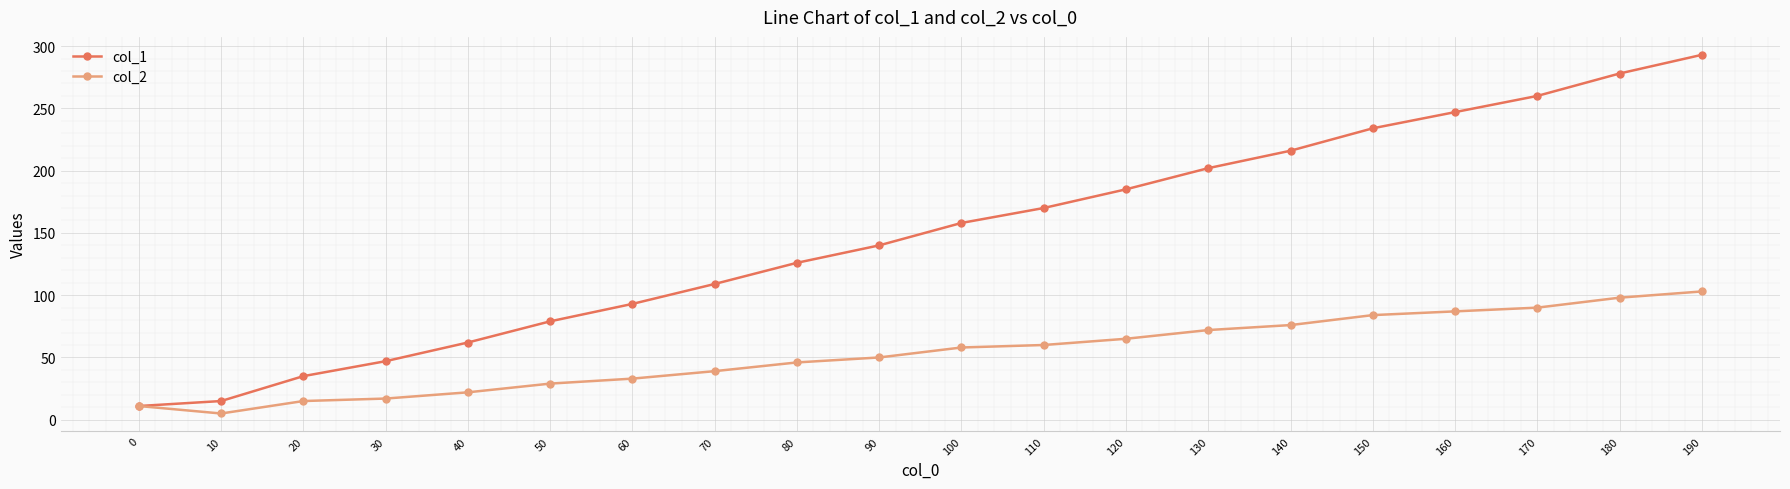

Rank the categories by col_1 value from highest to lowest.

190, 180, 170, 160, 150, 140, 130, 120, 110, 100, 90, 80, 70, 60, 50, 40, 30, 20, 10, 0